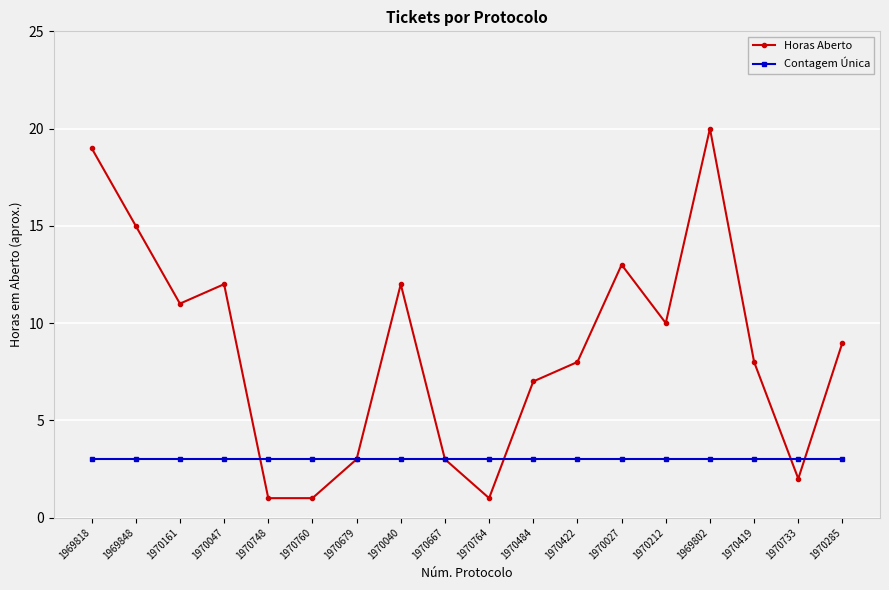

What is the maximum value shown in the chart?

20